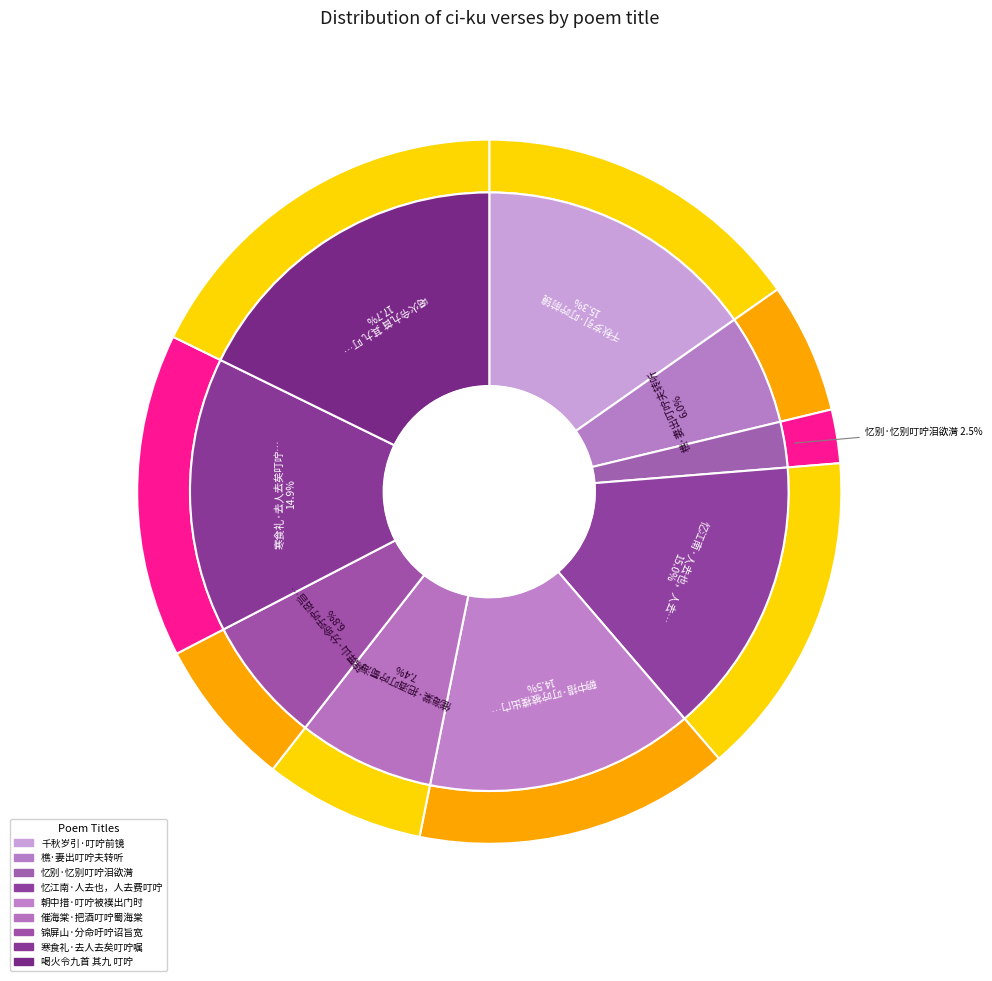

What is the change in value from 忆别·忆别叮咛泪欲潸 to 催海棠·把酒叮咛蜀海棠?

+124578